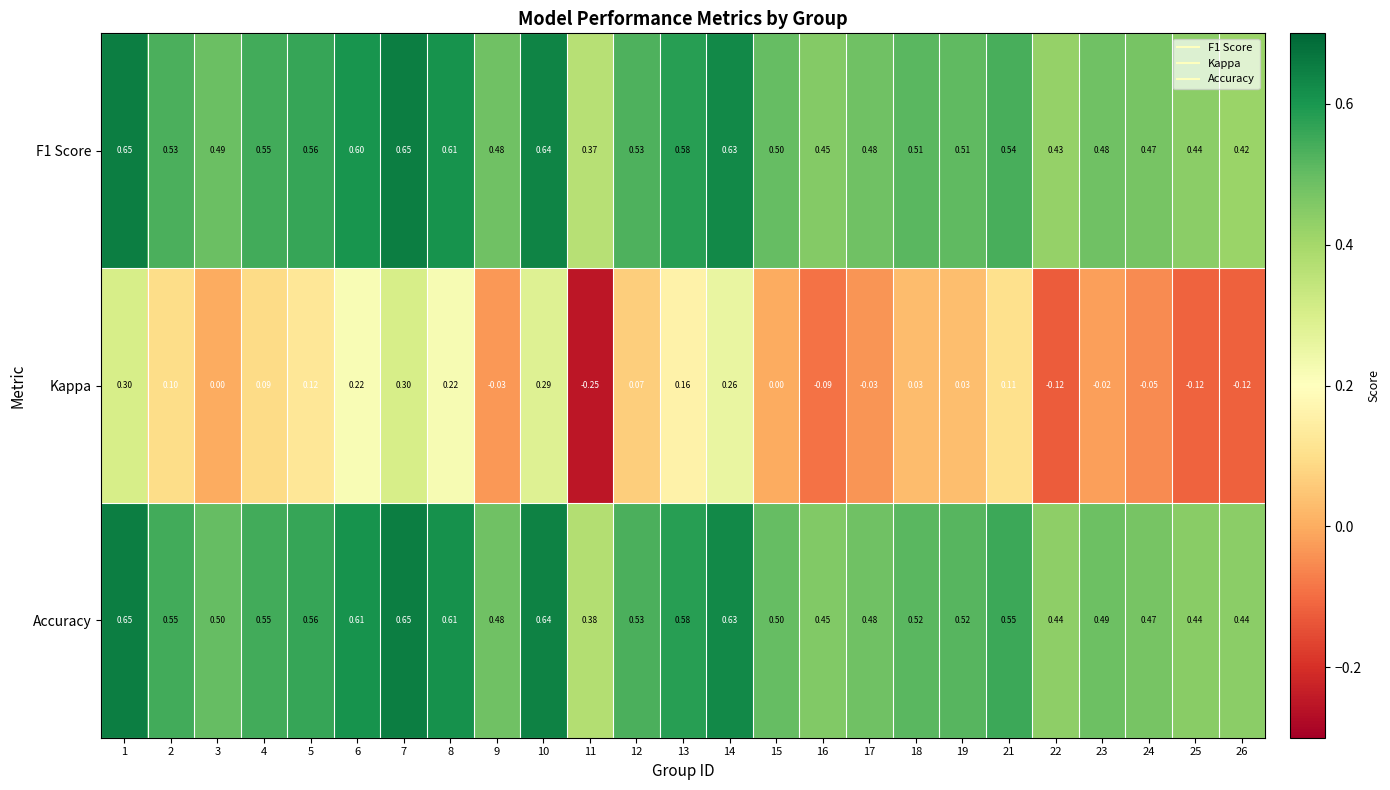

Which series has the widest spread of values?

Kappa